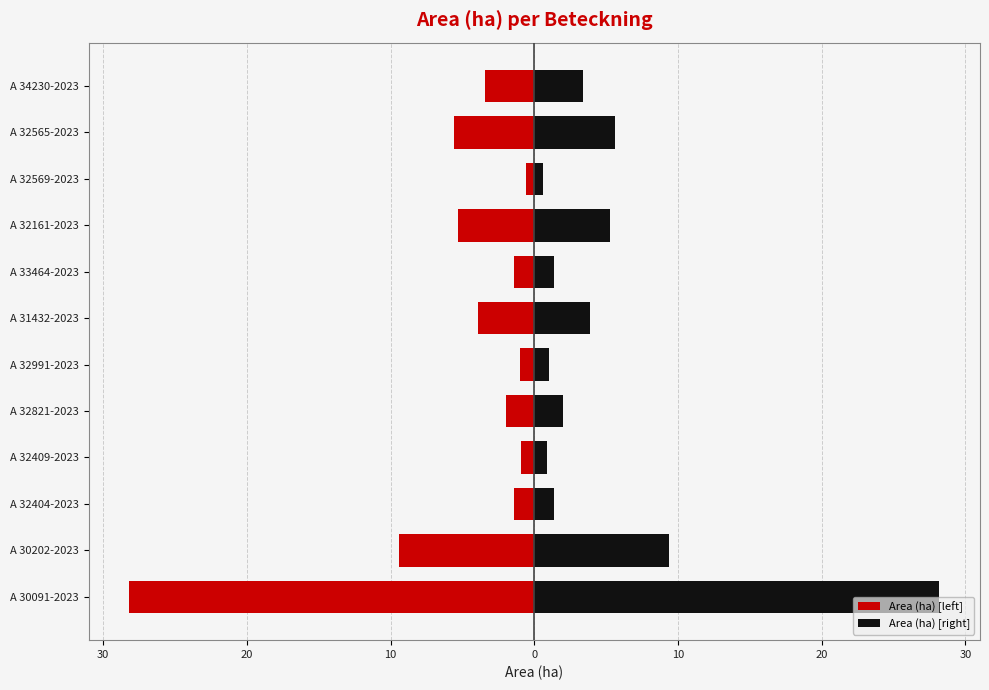

Rank the series by their maximum value, from lowest to highest.

Area (ha) [left], Area (ha) [right]